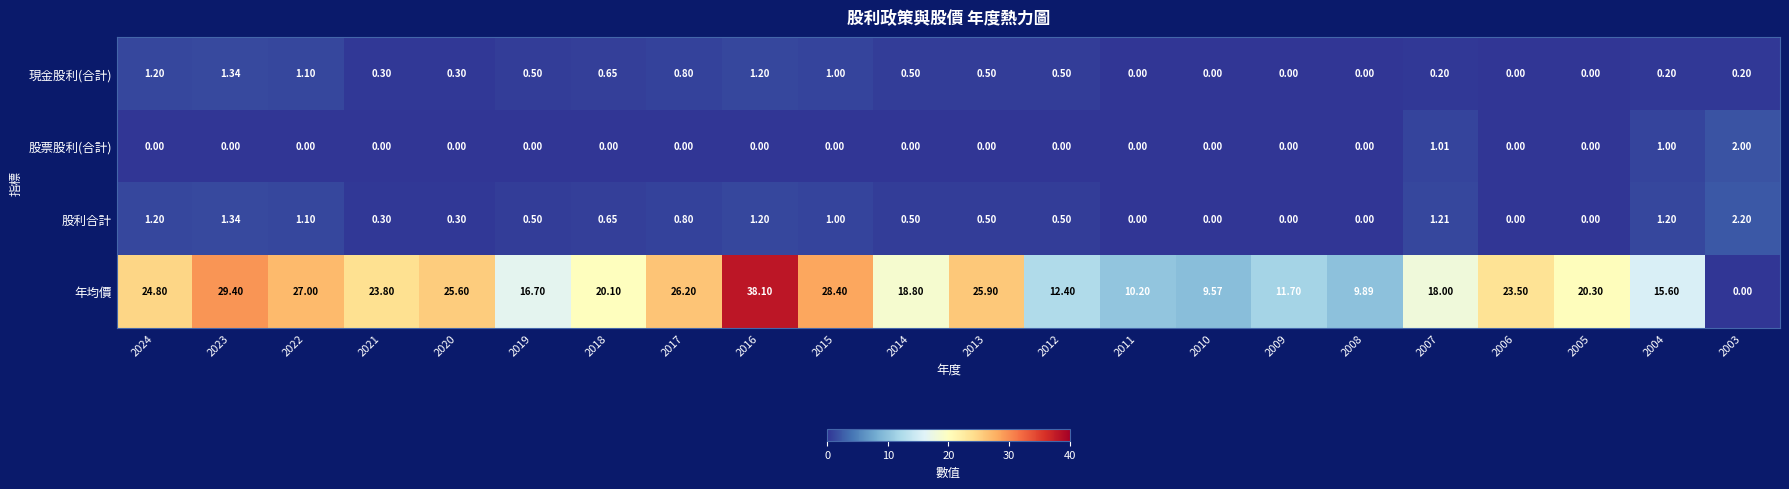

Rank the series by their maximum value, from highest to lowest.

年均價, 股利合計, 股票股利(合計), 現金股利(合計)